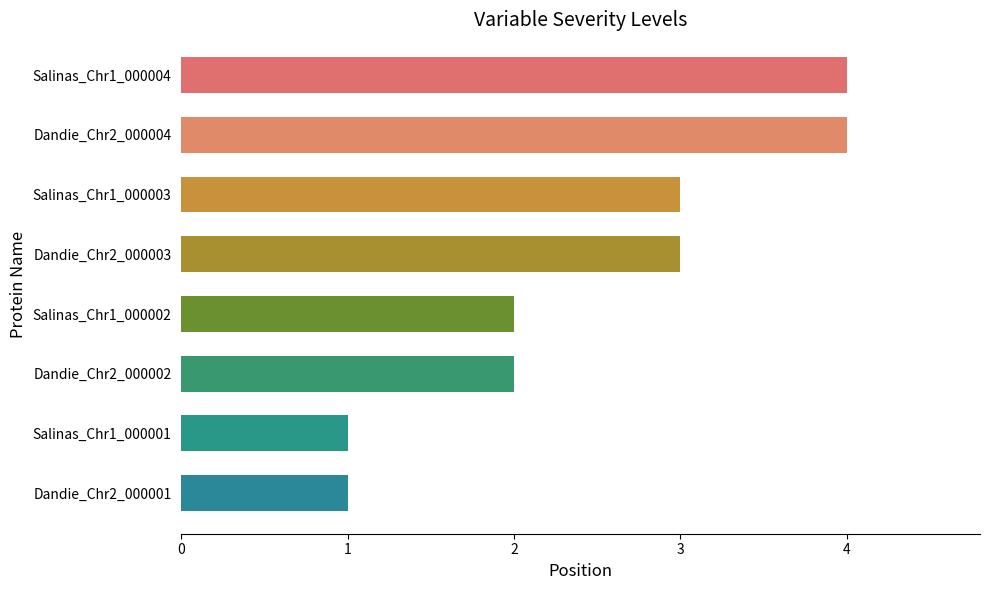

What is the minimum value shown in the chart?

1